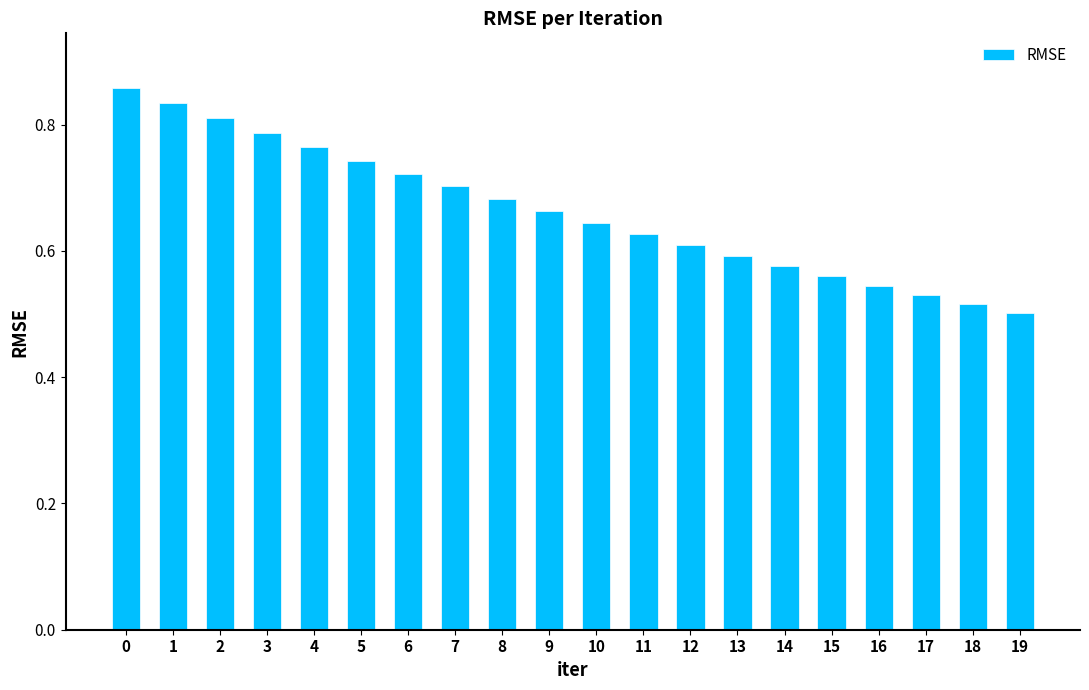

The chart shows a value of 0.7 at 9. True or false?

True